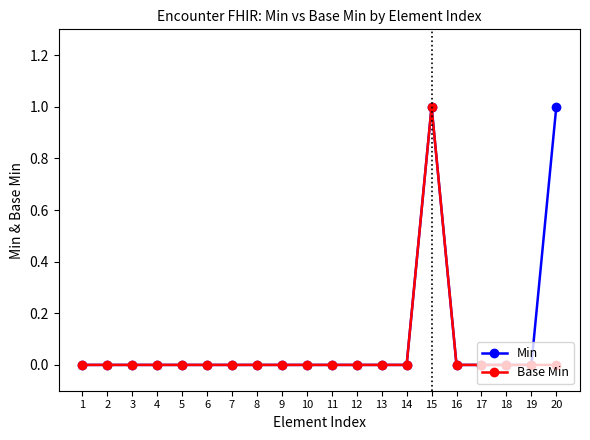

Is it true that Min equals 0 at 1?

True